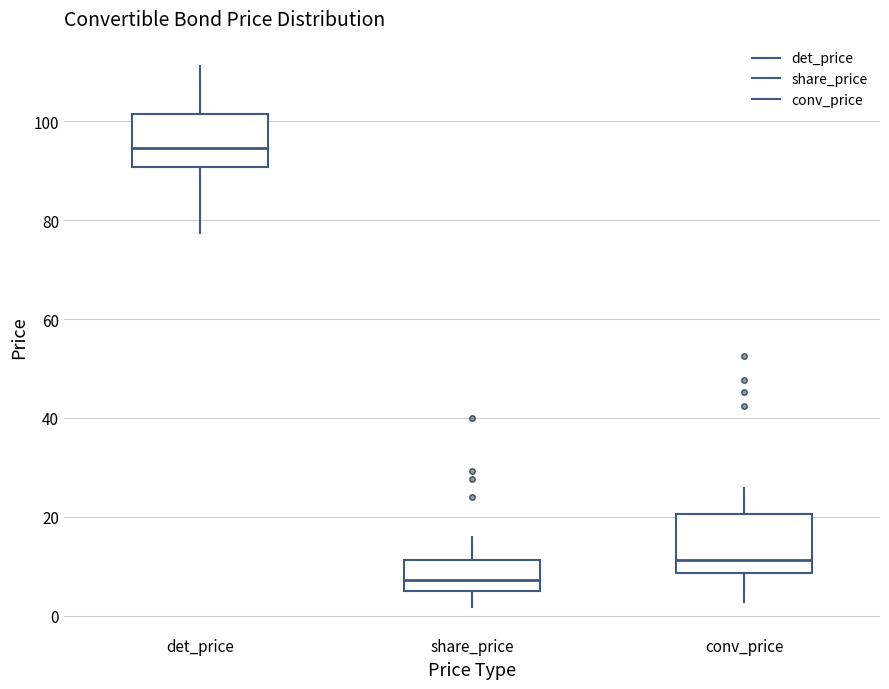

Reading left to right, read every box against the y-axis: the position of its median line, the range the box covers, and the ends of its whiskers. The values are not printed on the chart, so give them approximately, as read against the axis.

det_price: median 94, box 90 to 102, whiskers 78 to 112
share_price: median 8, box 4 to 12, whiskers 2 to 16
conv_price: median 12, box 8 to 20, whiskers 2 to 26